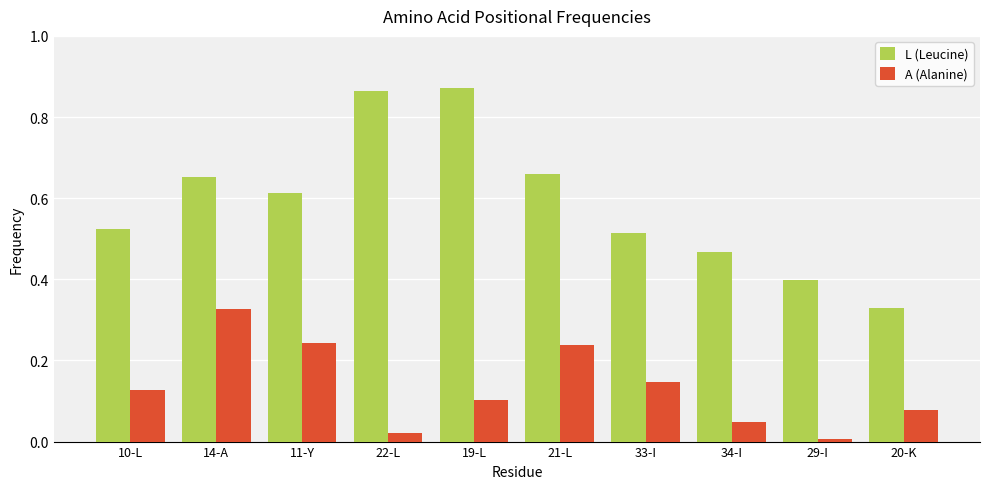

Which category has the lowest value in the L (Leucine) series?

20-K